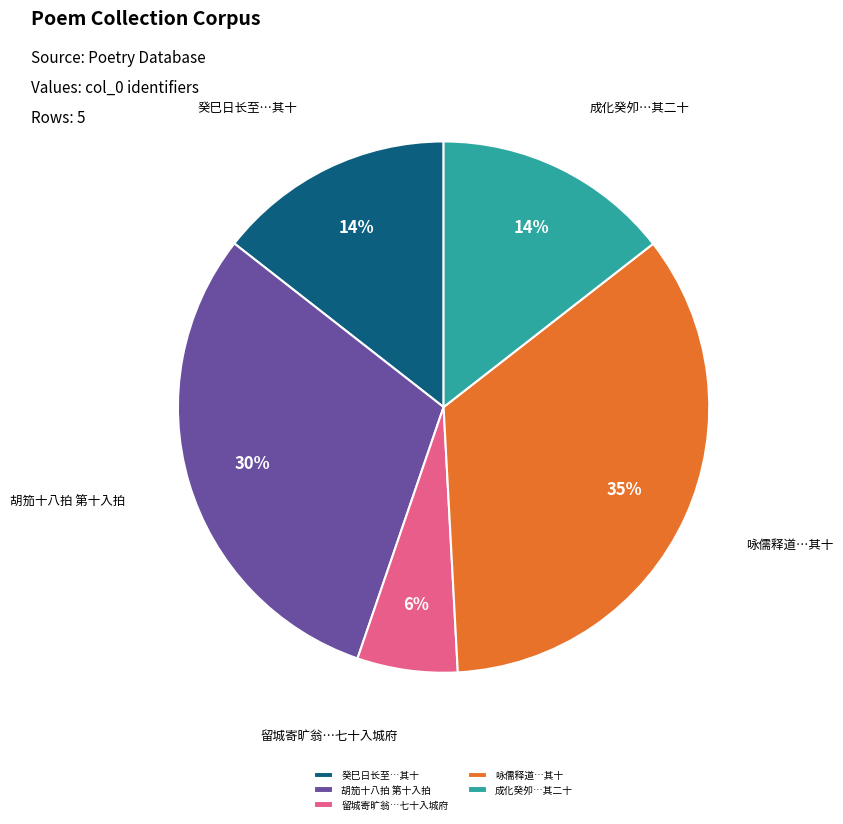

To the nearest percent, what portion does 癸巳日长至…其十 represent?

14%